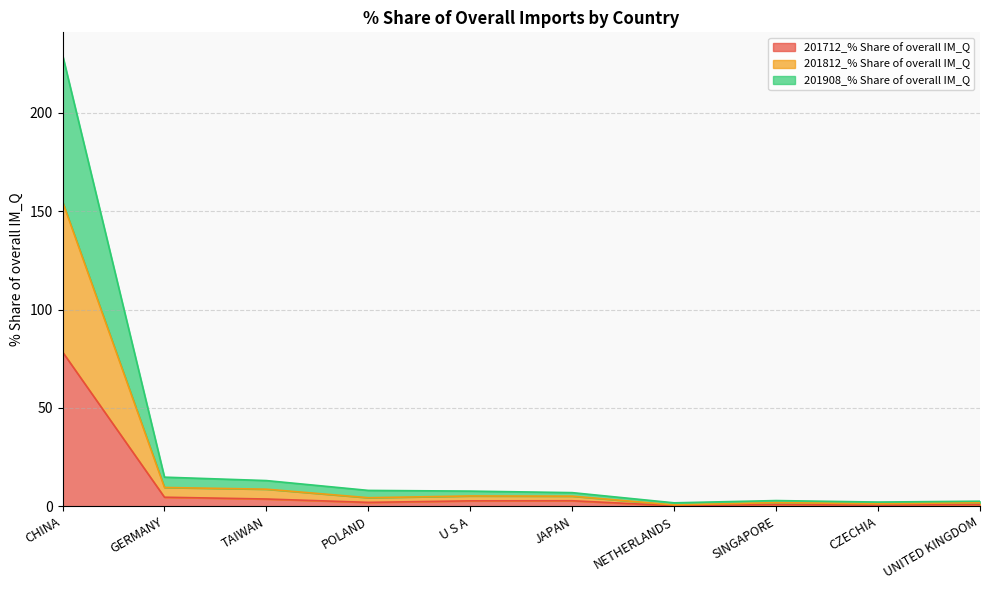

Is the value of 201812_% Share of overall IM_Q at SINGAPORE greater than the value of 201908_% Share of overall IM_Q at TAIWAN?

No